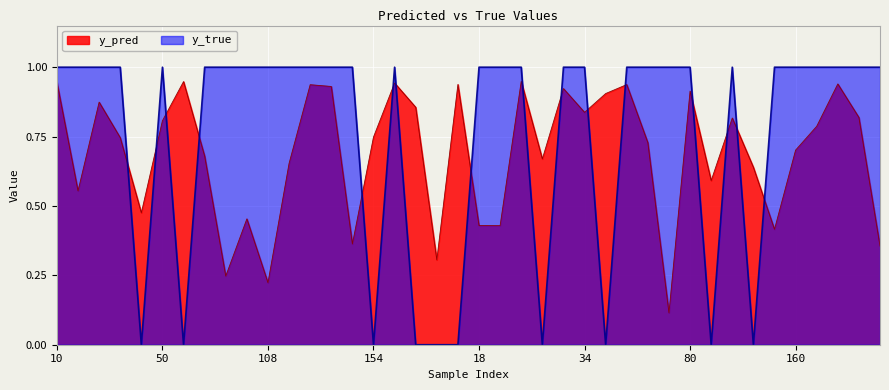

What are all the series names shown in the legend?

y_pred, y_true